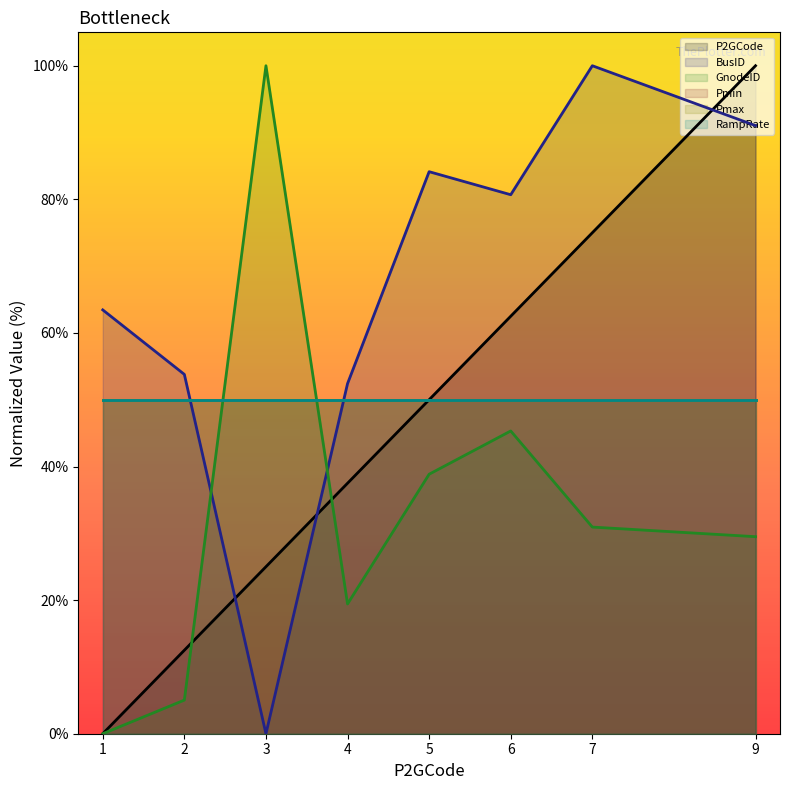

The BusID series shows 53.8 at 2. True or false?

True